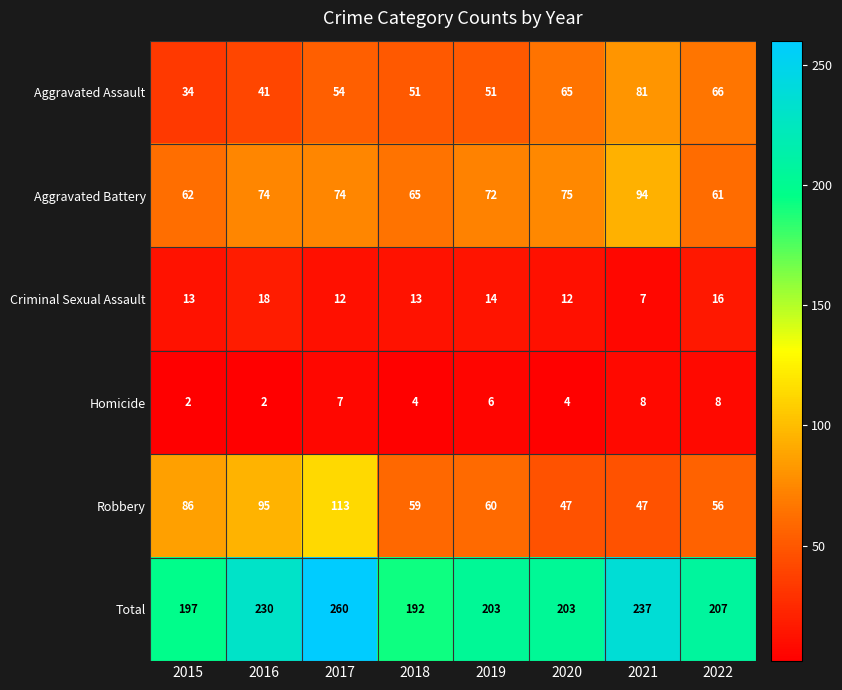

At how many categories does at least one series exceed 212?

3